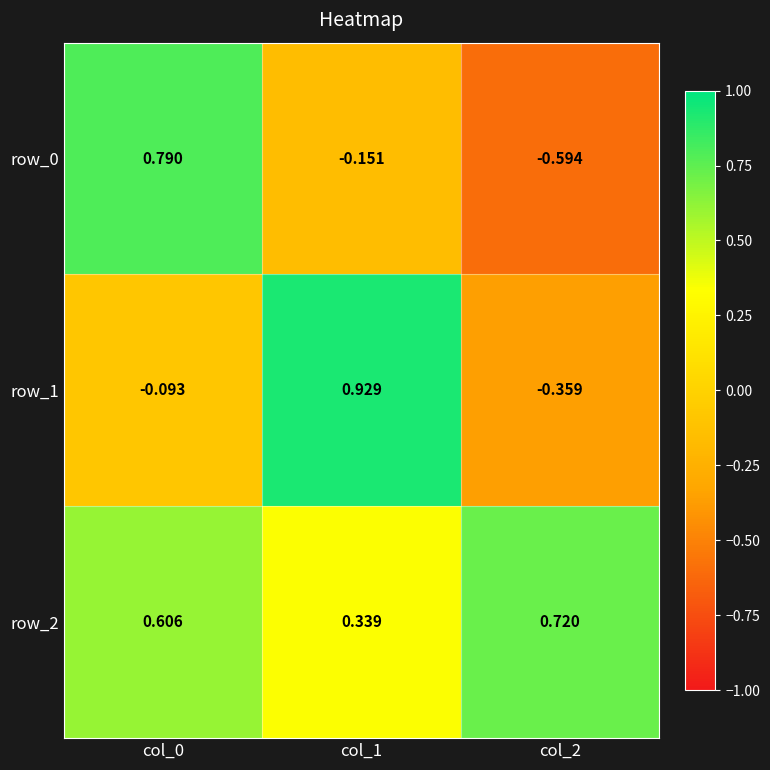

How many data points in row_1 are above 0?

1